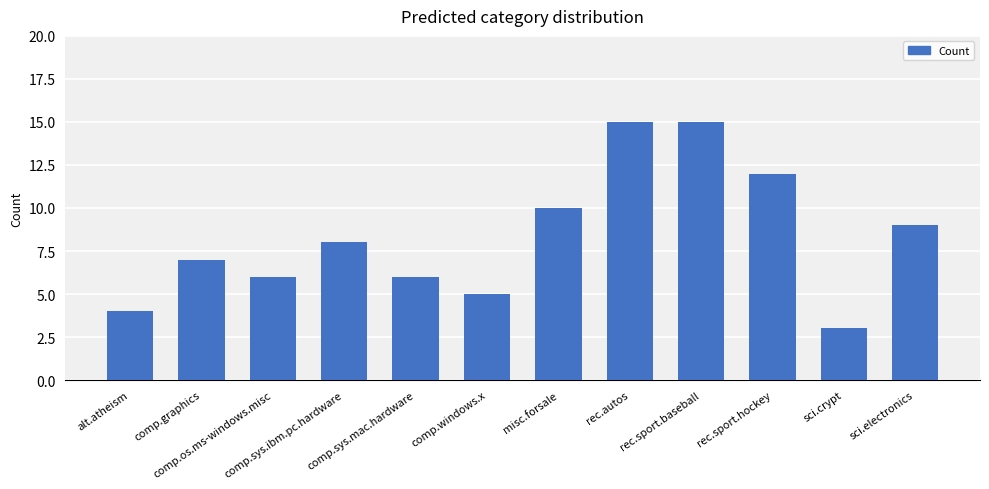

What is the label of the 3rd bar from the right?

rec.sport.hockey